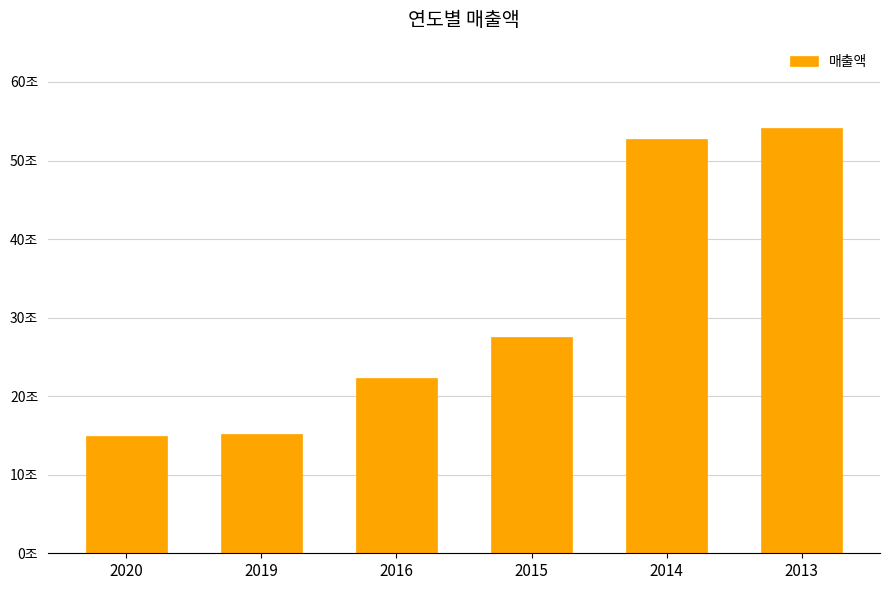

Does the chart contain any negative values?

No